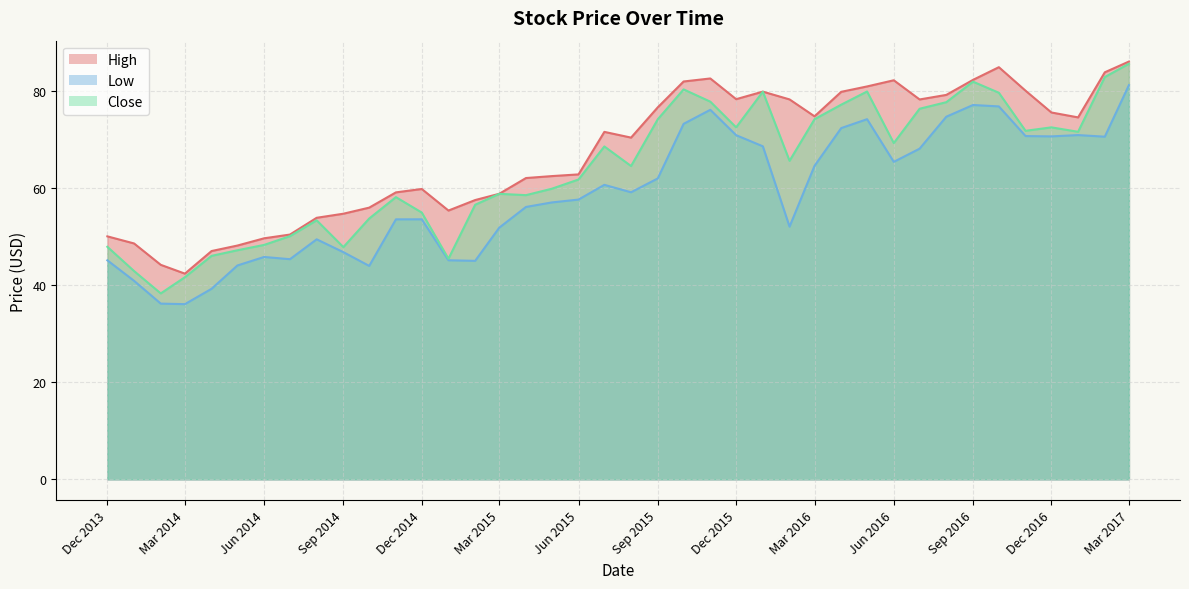

What is the value of the Low point at the 22nd from the left?

61.9